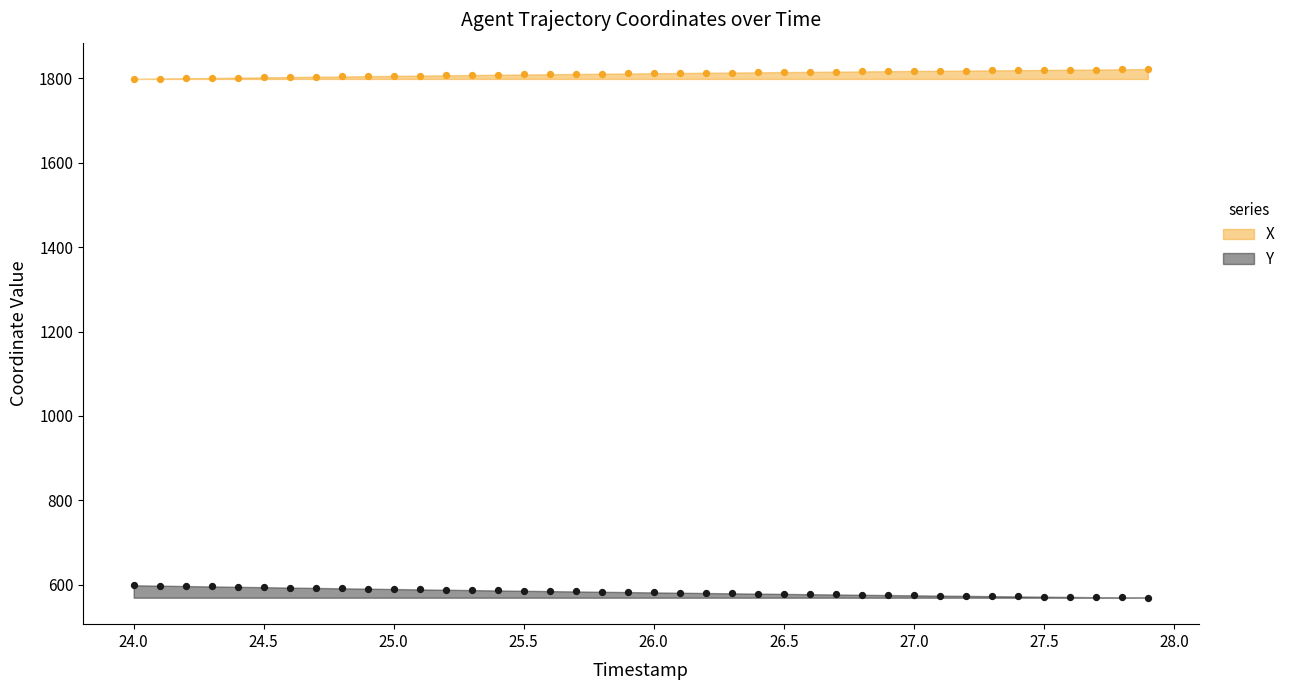

Which series contains the highest Y value?

X